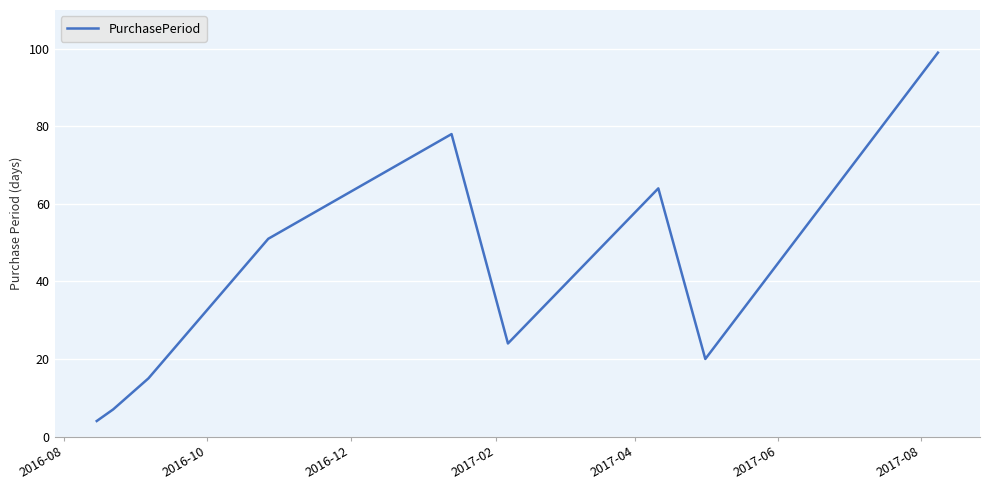

What is the greatest value displayed?

99